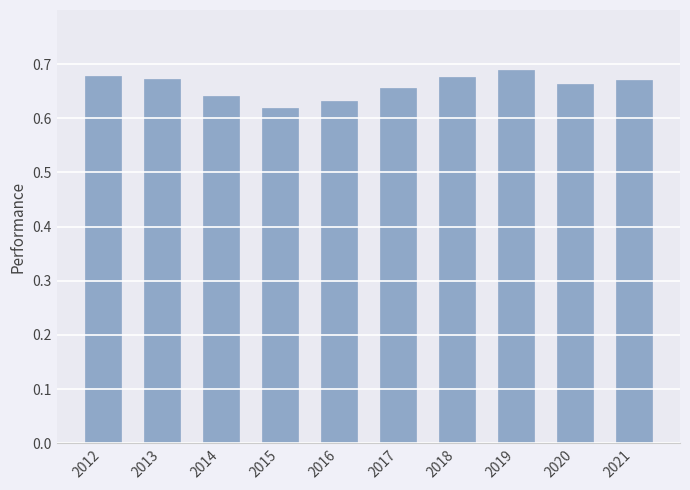

What is the sum of the values at 2015 and 2020?

1.3